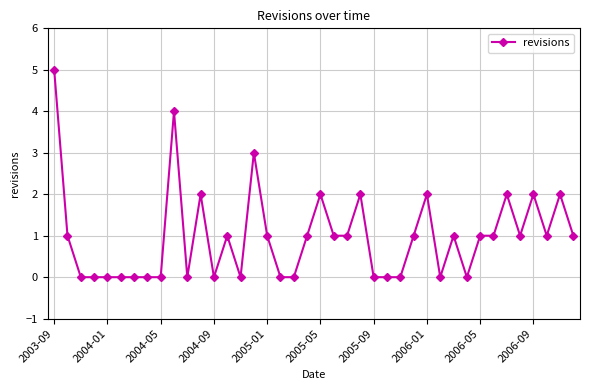

True or false: the data has more than 2 interior local peaks.

True